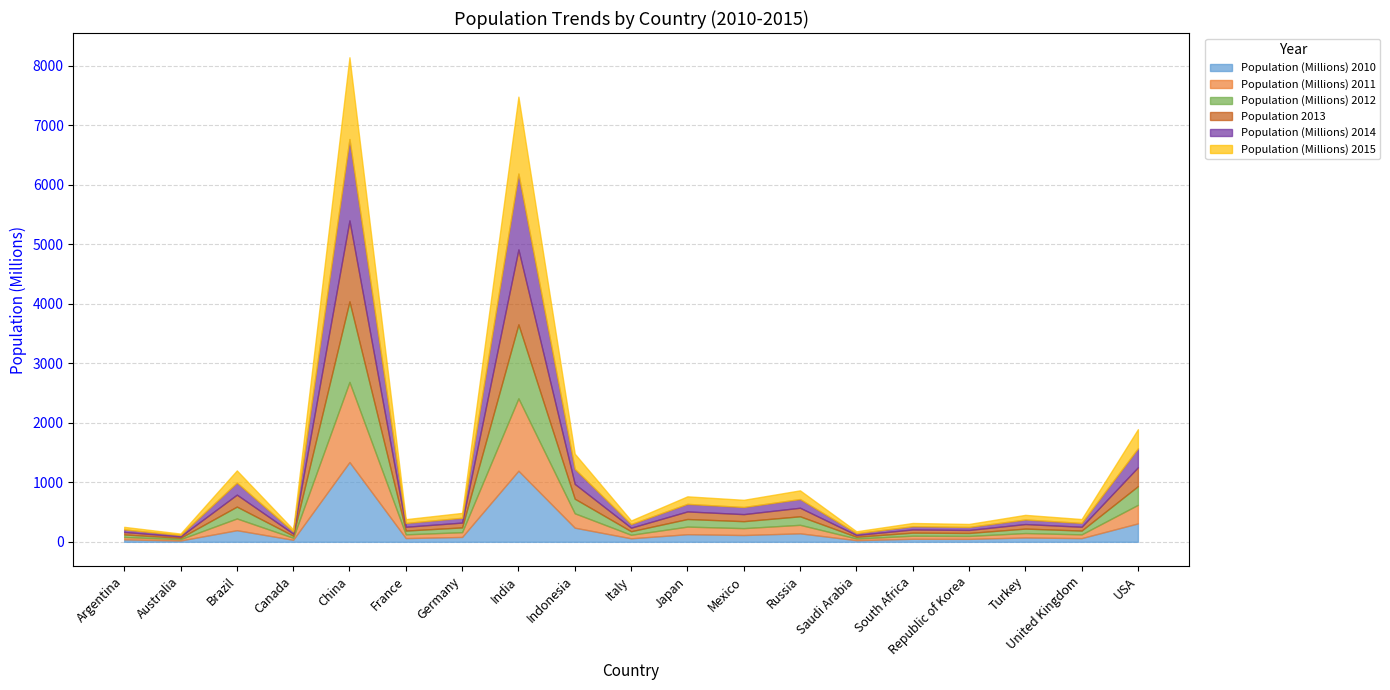

Reading left to right, extract all data points from this chart.

Population (Millions) 2010: 40.8	22.2	195.5	34.0	1340.9	62.8	81.8	1195.1	237.6	59.2	128.1	114.3	142.9	27.6	50.8	49.4	73.1	62.3	309.8
Population (Millions) 2011: 41.3	22.5	197.4	34.3	1347.3	63.1	80.3	1217.4	242.0	59.4	127.9	115.7	142.9	28.4	51.5	49.8	74.2	63.3	312.1
Population (Millions) 2012: 41.7	22.9	199.2	34.7	1354.0	63.4	80.5	1243.0	245.4	59.4	127.6	117.1	143.3	29.2	52.3	50.0	75.2	63.7	314.4
Population 2013: 42.2	23.3	201.0	35.1	1360.7	63.6	80.8	1259.3	248.8	59.7	127.3	118.4	143.7	30.0	53.2	50.2	76.1	64.1	316.7
Population (Millions) 2014: 42.6	23.6	202.8	35.5	1367.8	63.9	81.1	1275.9	252.2	60.8	127.1	119.7	146.3	30.8	54.0	50.4	76.9	64.5	319.1
Population (Millions) 2015: 43.1	24.0	204.4	35.8	1375.0	64.2	81.7	1292.7	255.5	61.0	126.7	121.1	146.3	31.4	54.9	50.6	77.7	64.9	321.4